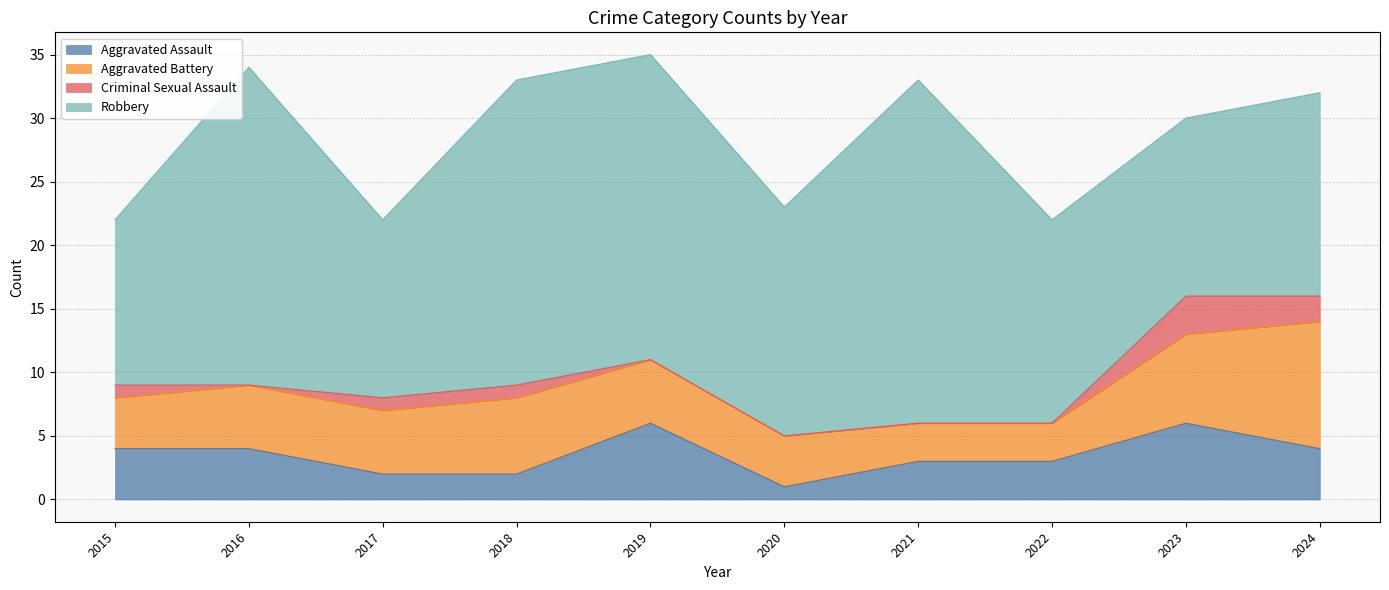

At which category is the sum across all series the highest?

2019